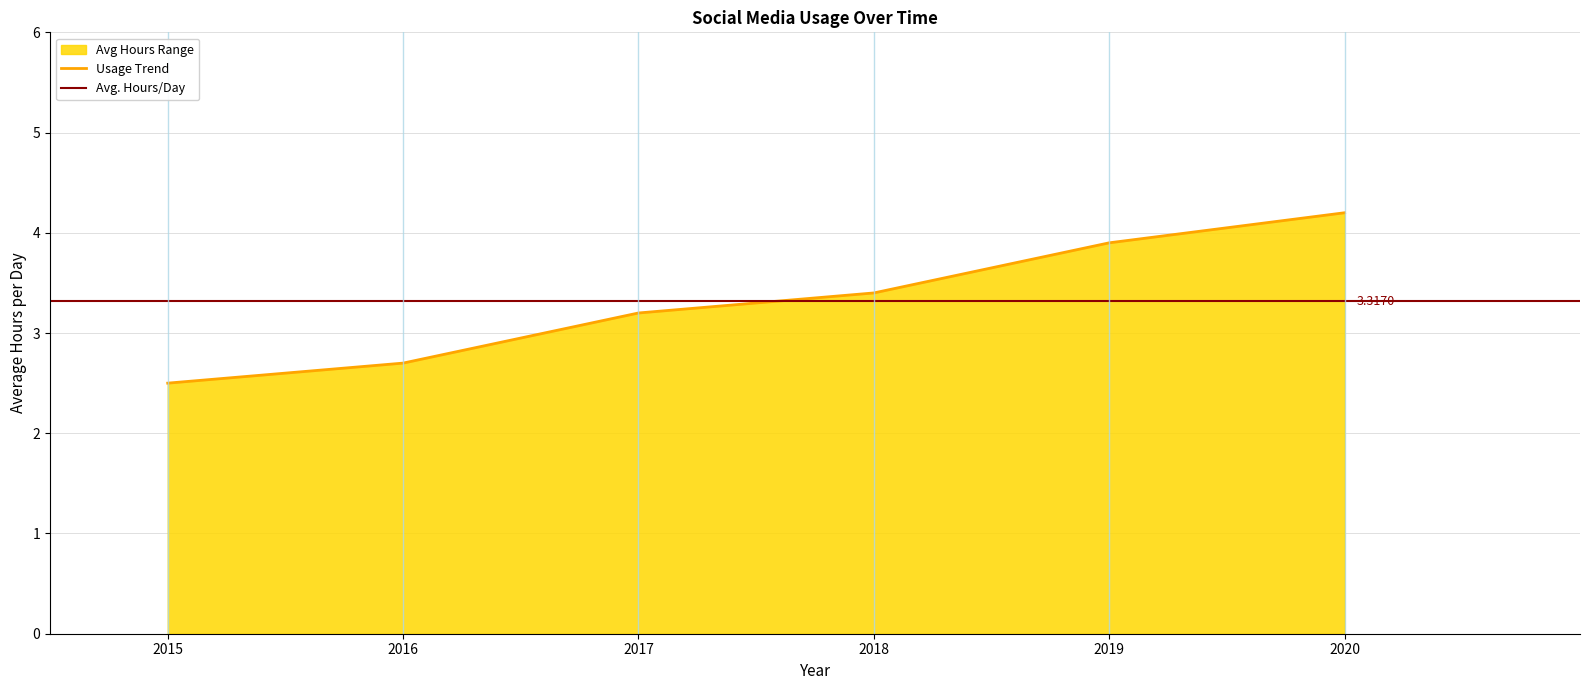

What is the ratio of the value at 2016 to the value at 2020?

0.6